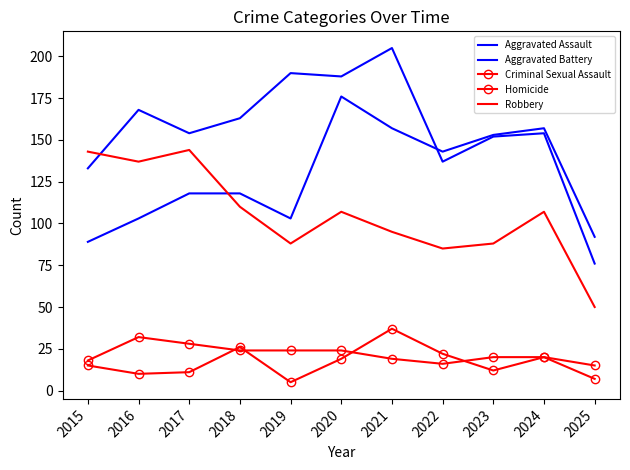

Rank the series at 2024 from lowest to highest value.

Criminal Sexual Assault, Homicide, Robbery, Aggravated Battery, Aggravated Assault